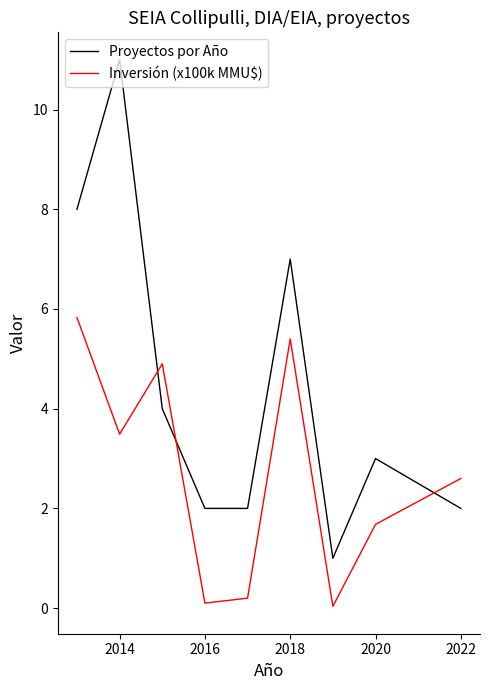

Which series has the largest total across all categories?

Proyectos por Año